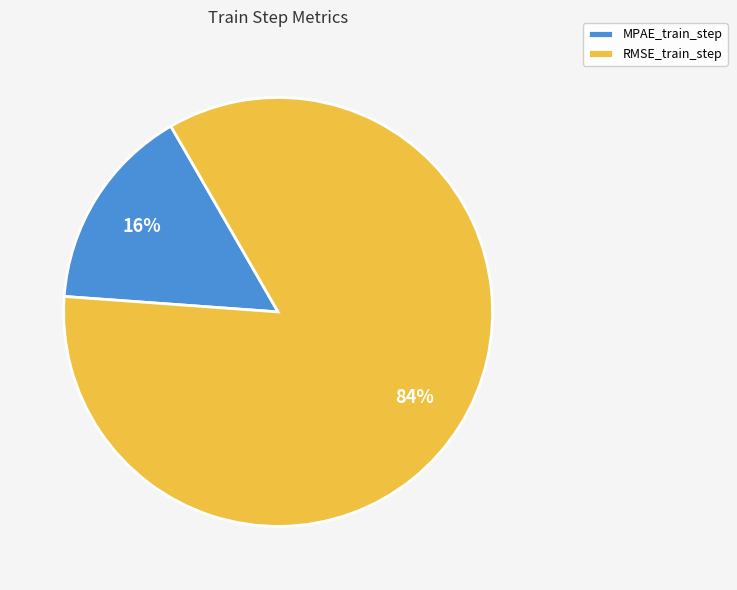

To the nearest percent, what is the combined percentage of RMSE_train_step and MPAE_train_step?

100%